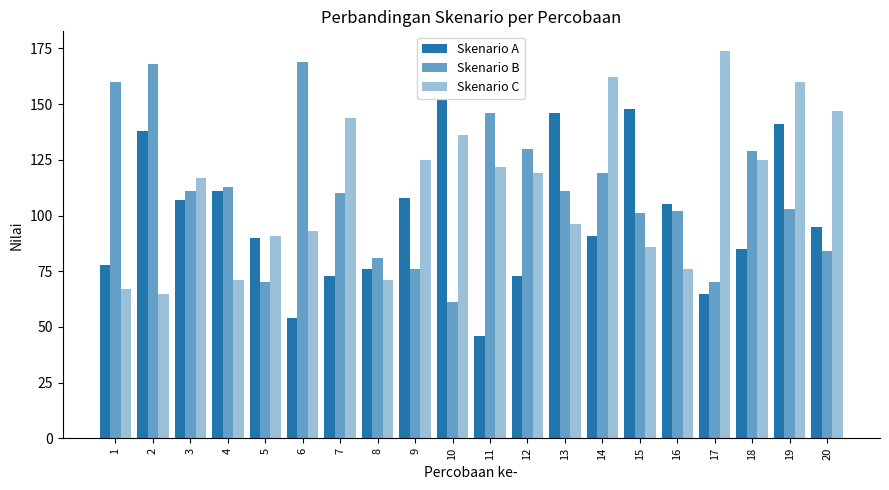

Where is Skenario C nearest to the value 119?

12